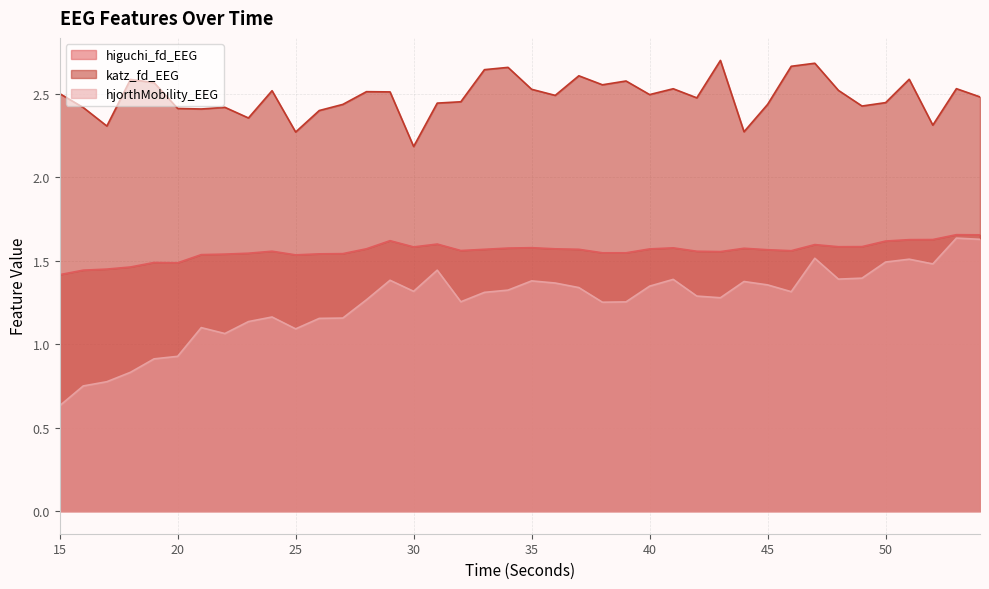

Which category has the lowest value in the higuchi_fd_EEG series?

15